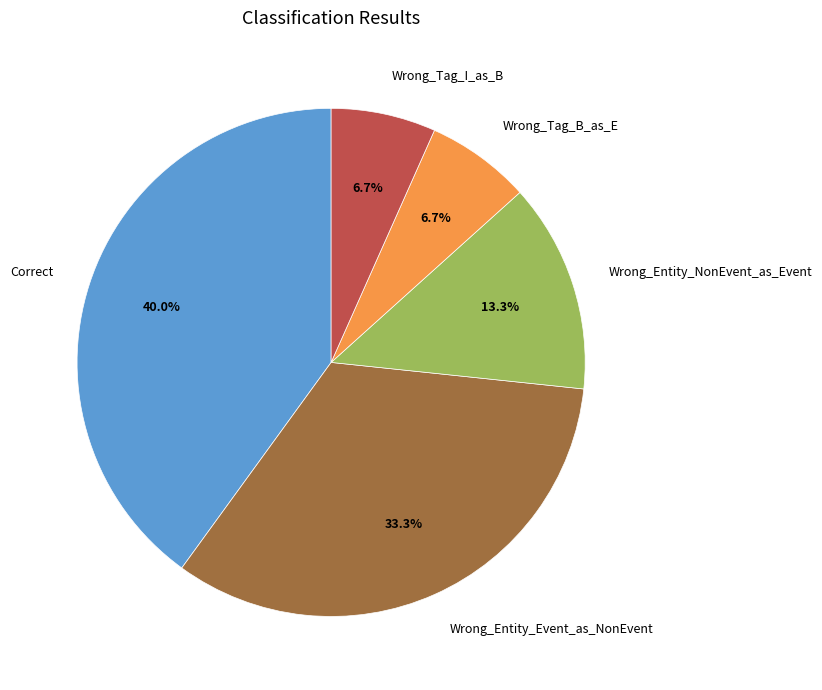

To the nearest percent, what portion does Wrong_Entity_NonEvent_as_Event represent?

13%